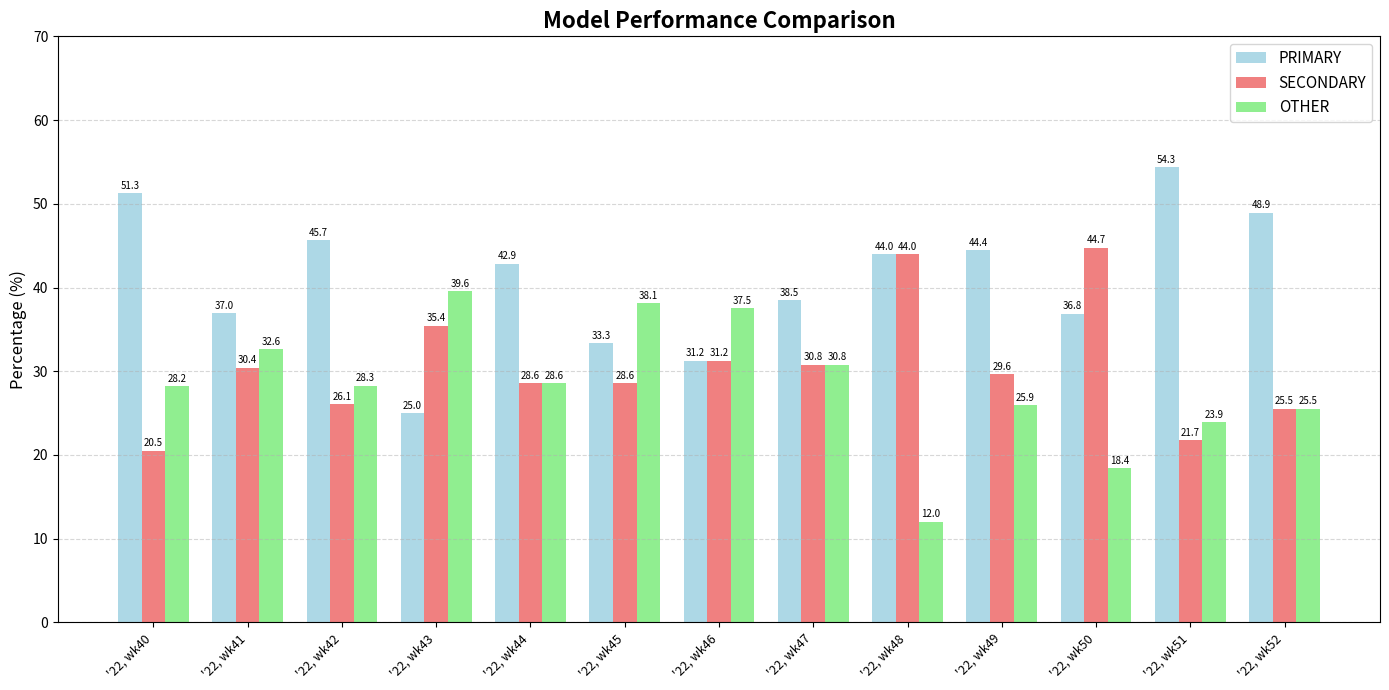

List the series in order of their overall mean, highest first.

PRIMARY, SECONDARY, OTHER